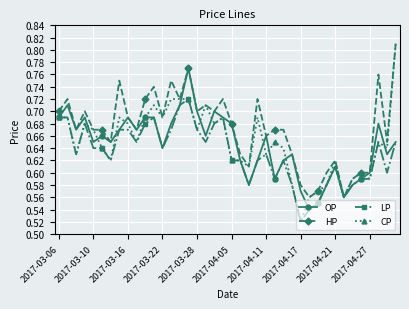

What is the difference between the second highest and second lowest values in the CP series?

0.2